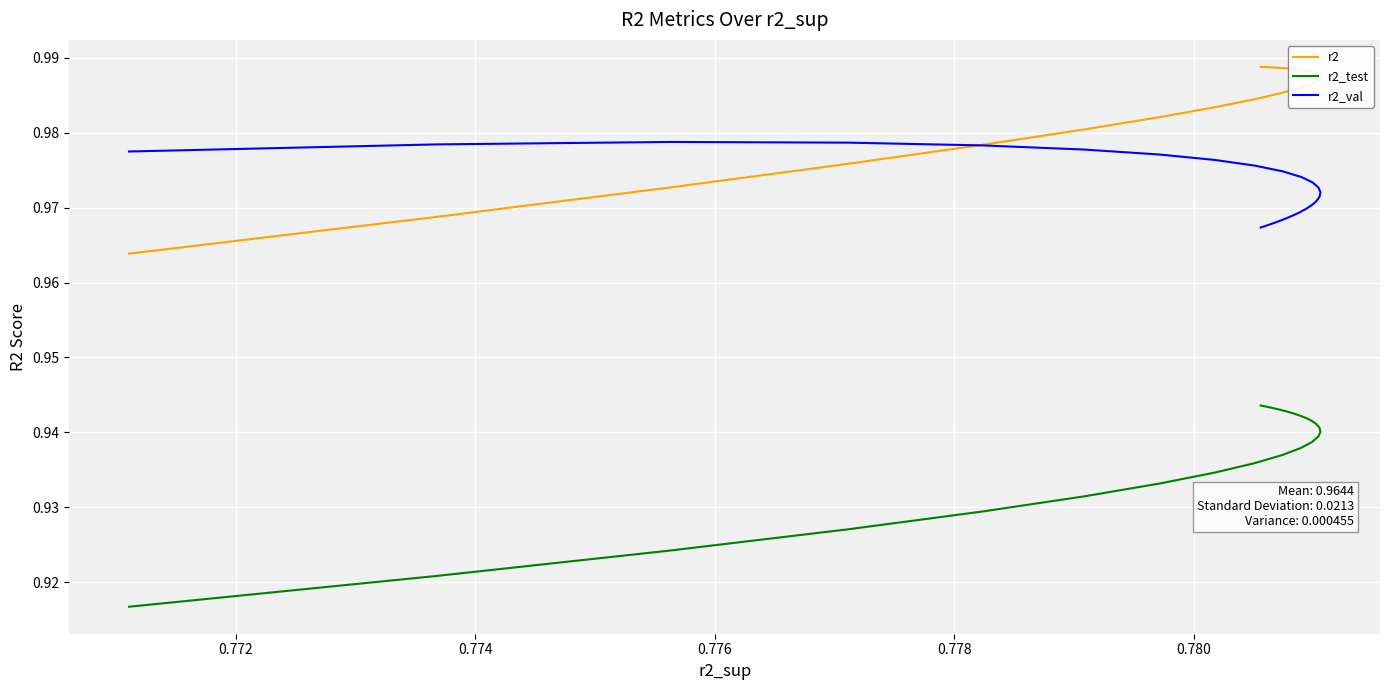

How many lines are shown in the chart?

3